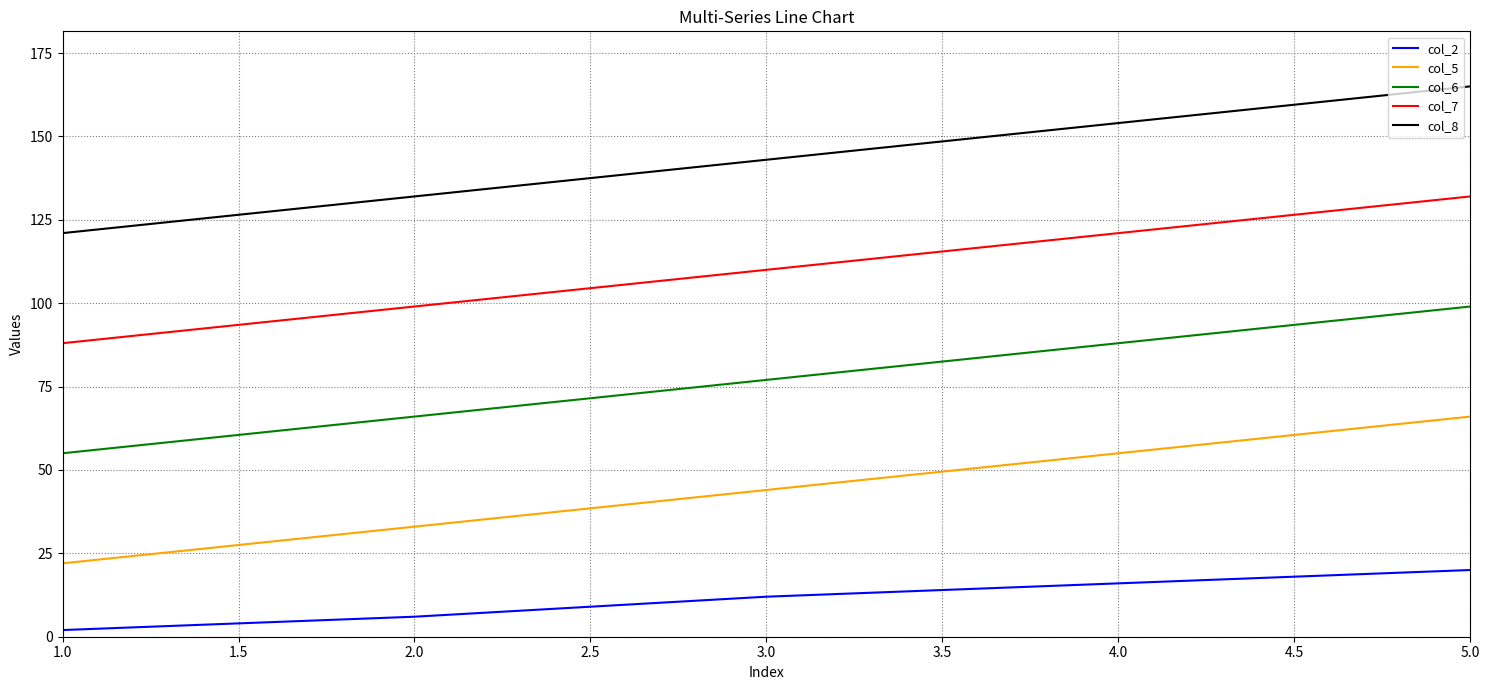

Count the col_7 values in the range 99 to 121.

3